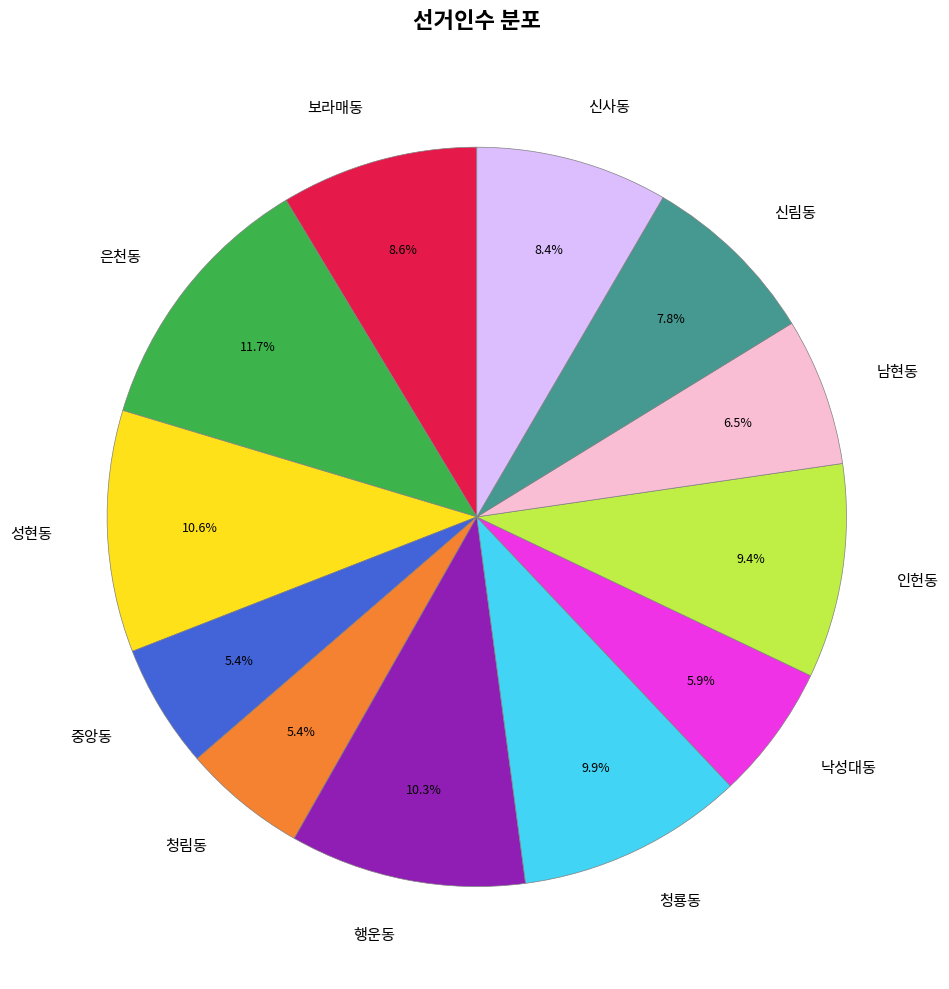

True or false: 인헌동 accounts for 9% of the total.

True